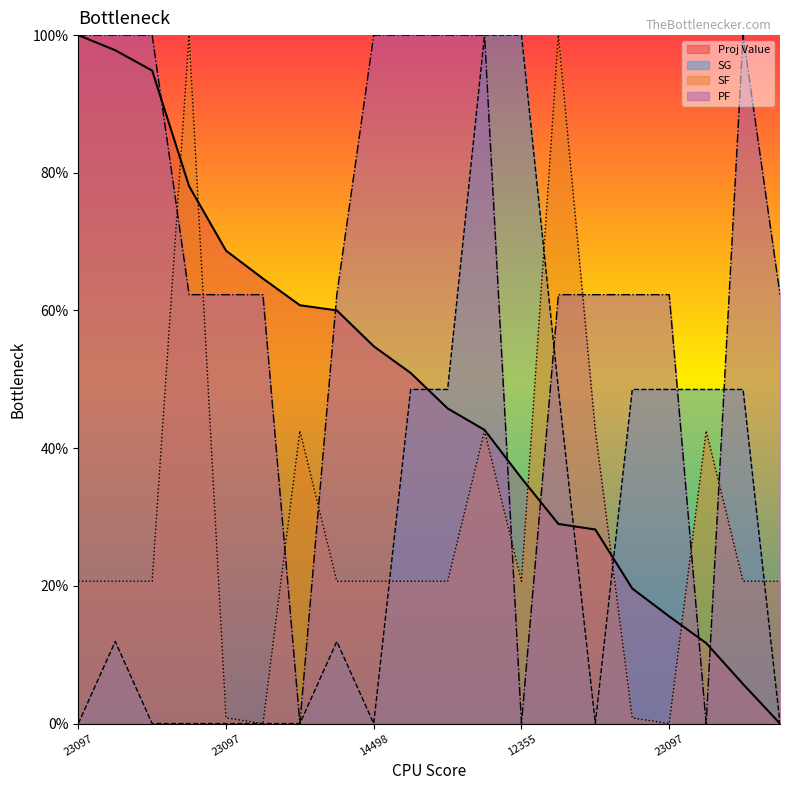

What is the difference between the second highest and second lowest values in the PF series?

100.0